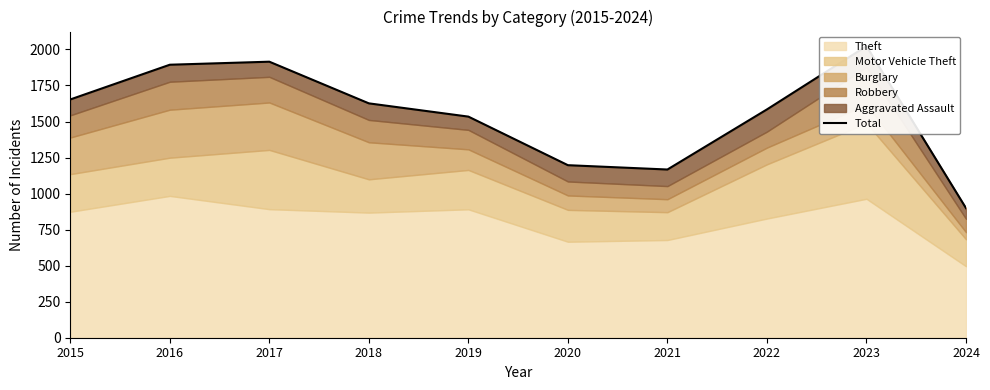

Approximately how many times larger is the value at 2024 compared to 2022?

0.6